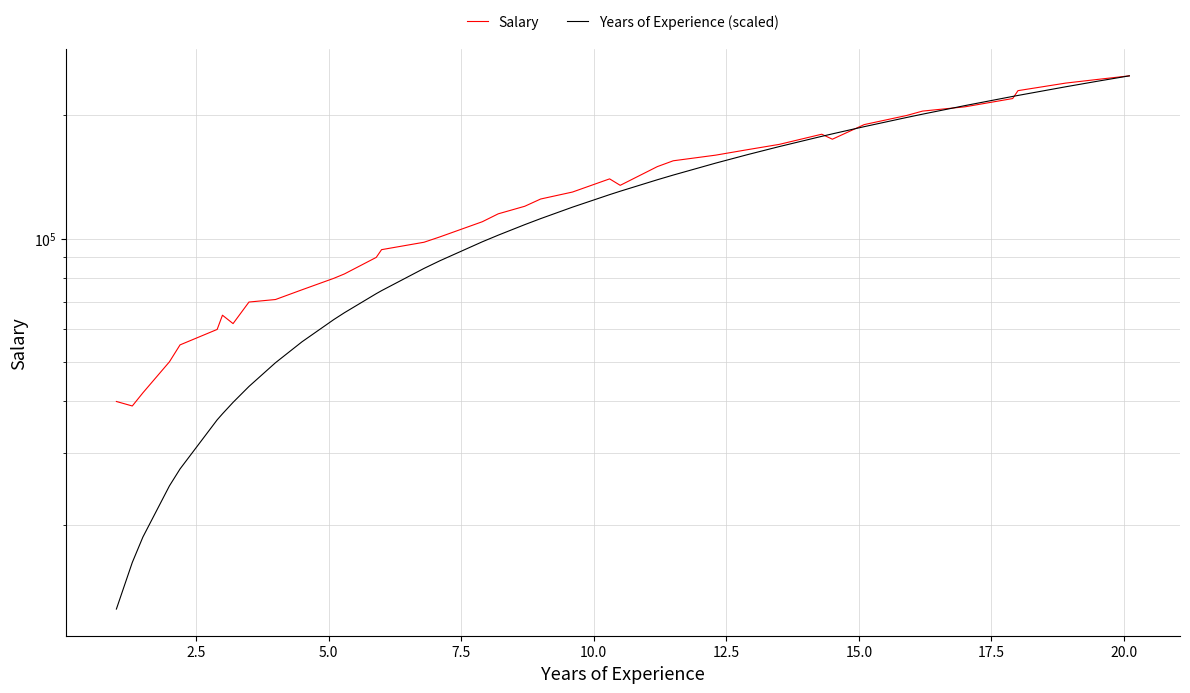

How many lines are shown in the chart?

2